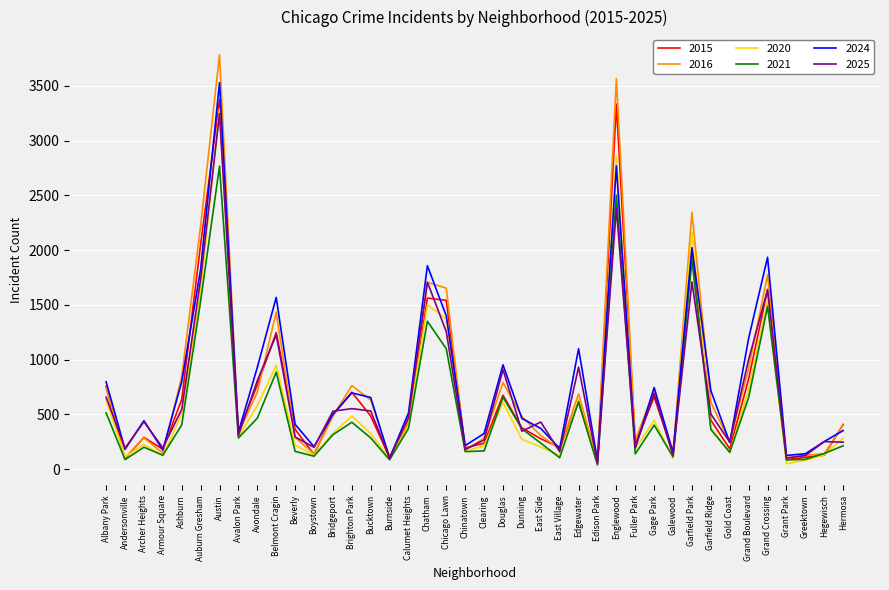

Where is 2024 nearest to the value 1803?

Auburn Gresham